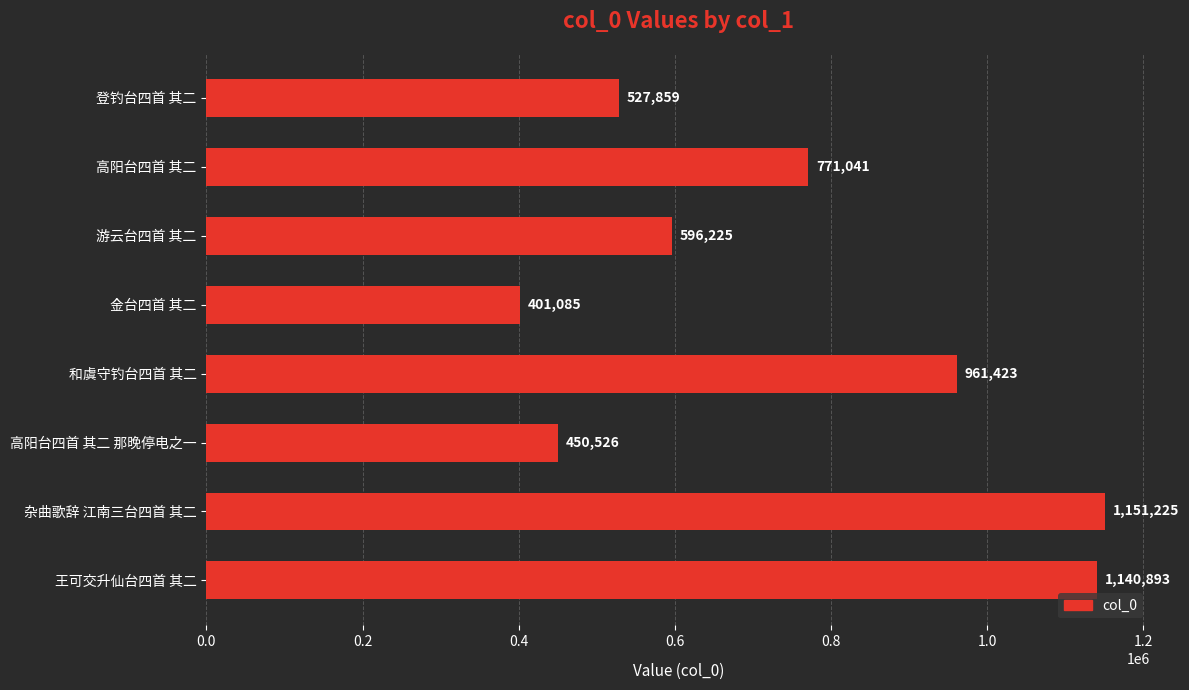

Where is the data nearest to the value 776155?

高阳台四首 其二